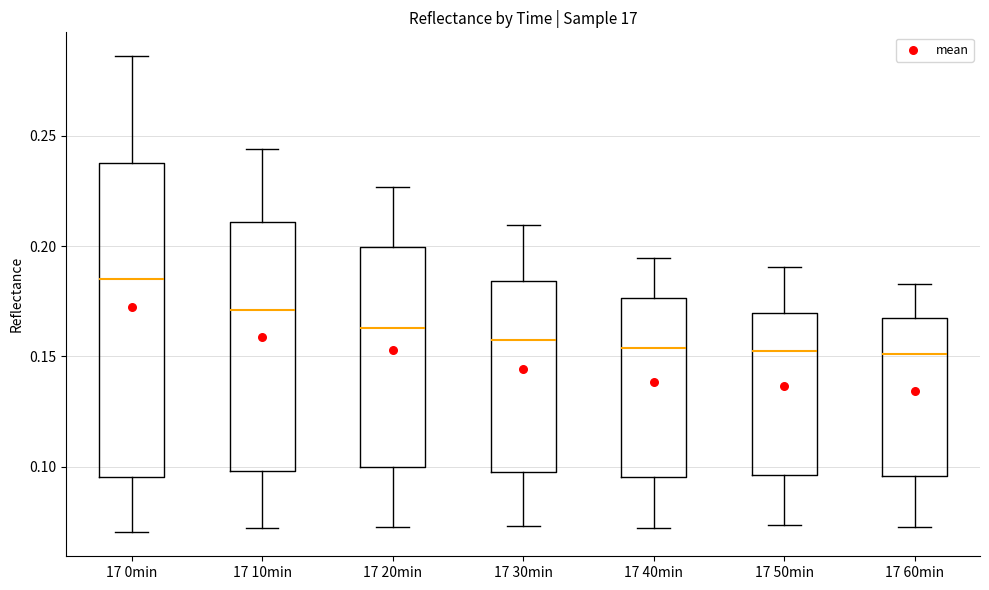

Where is the lower edge of the box for 17 40min on the y-axis? The values are not printed on the chart, so give them approximately, as read against the axis.

0.095